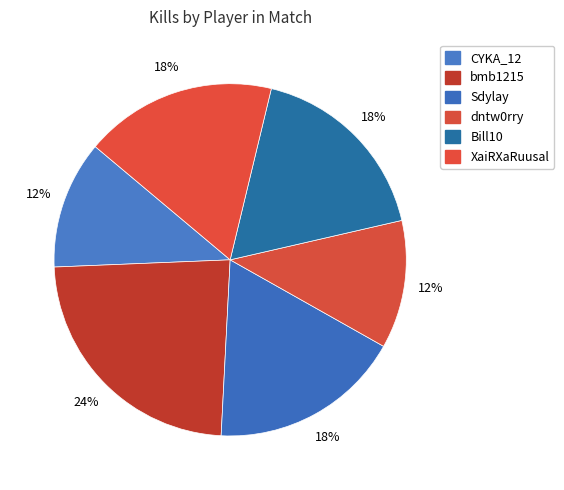

To the nearest percent, what is the average slice percentage?

17%